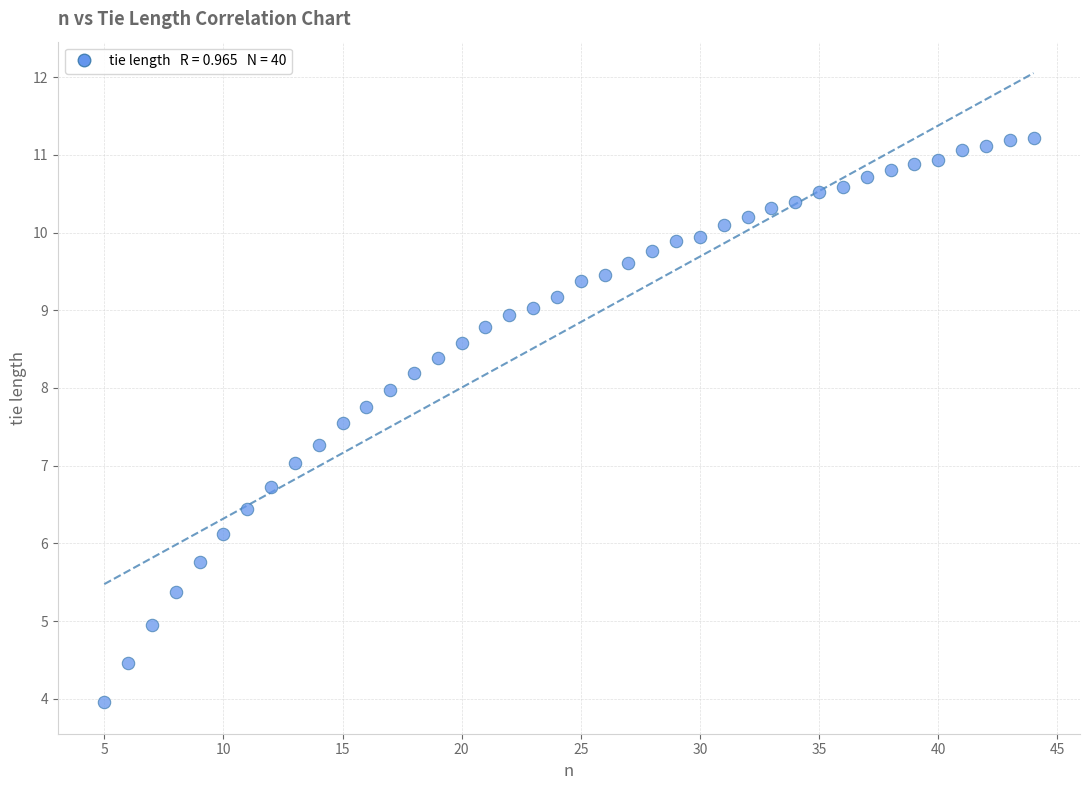

What is the range of Y values (max minus min)?

7.3